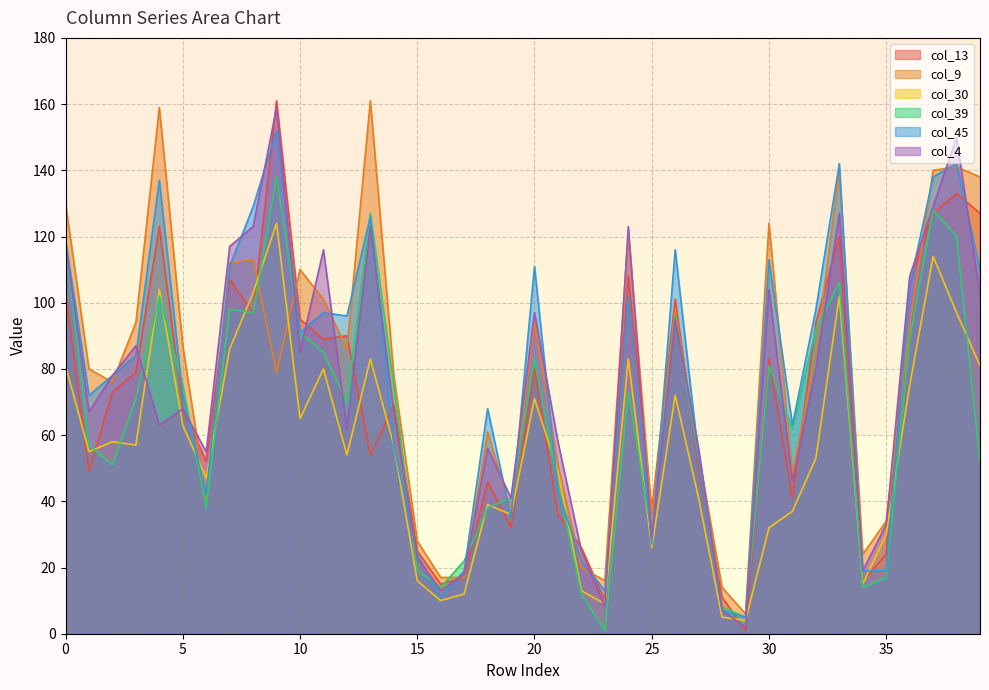

At which label does col_39 reach its minimum?

23